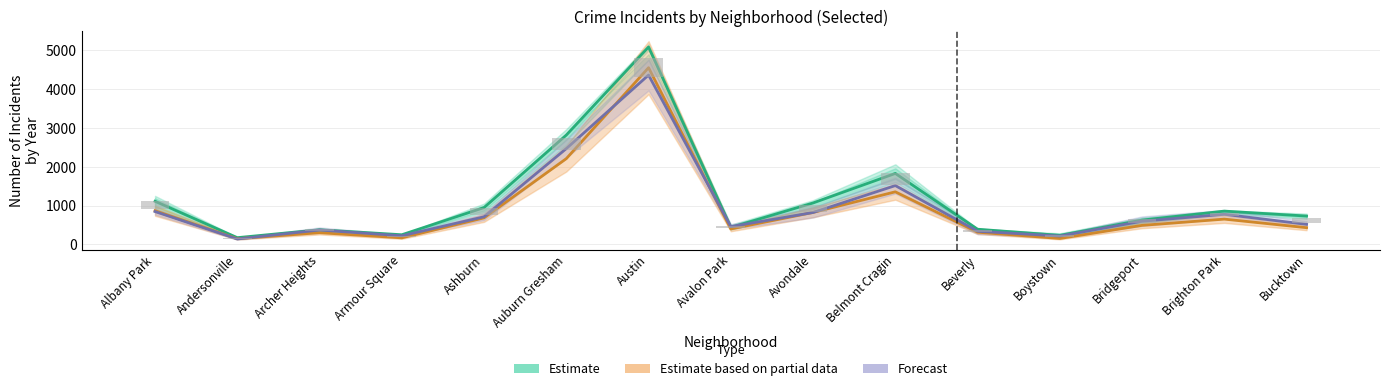

Count the number of categories in the chart.

15